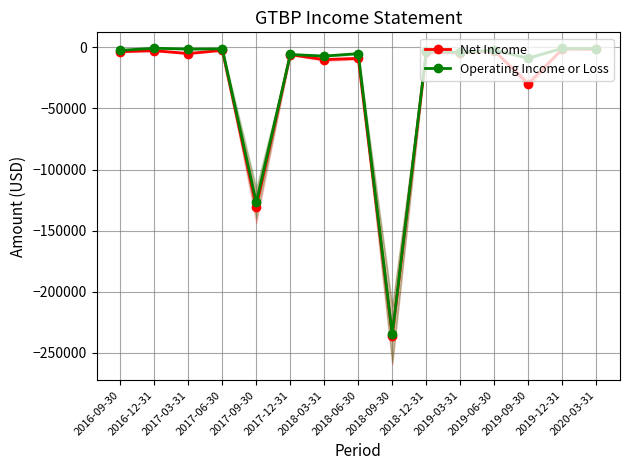

What is the smallest value displayed?

-235800